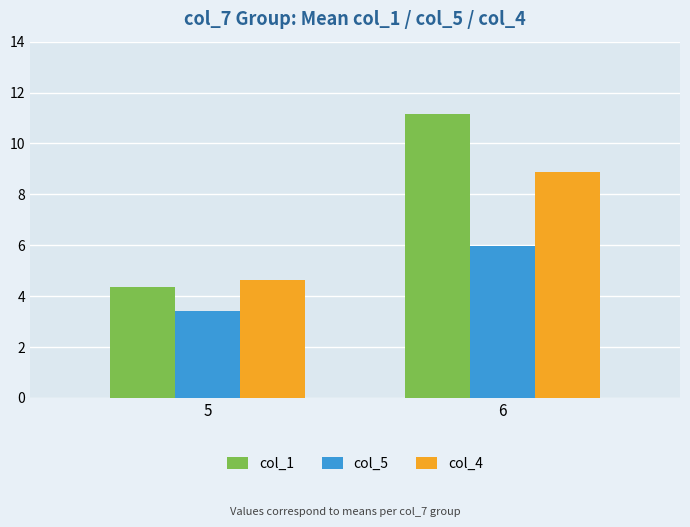

True or false: col_1 has a value of 11.2 at 6.

True